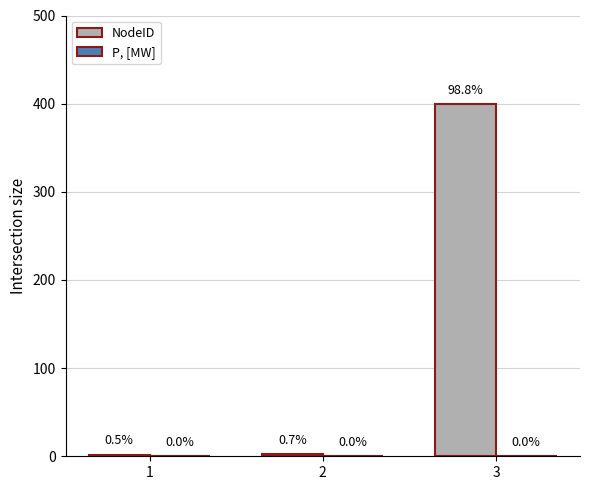

Does the chart contain any negative values?

No